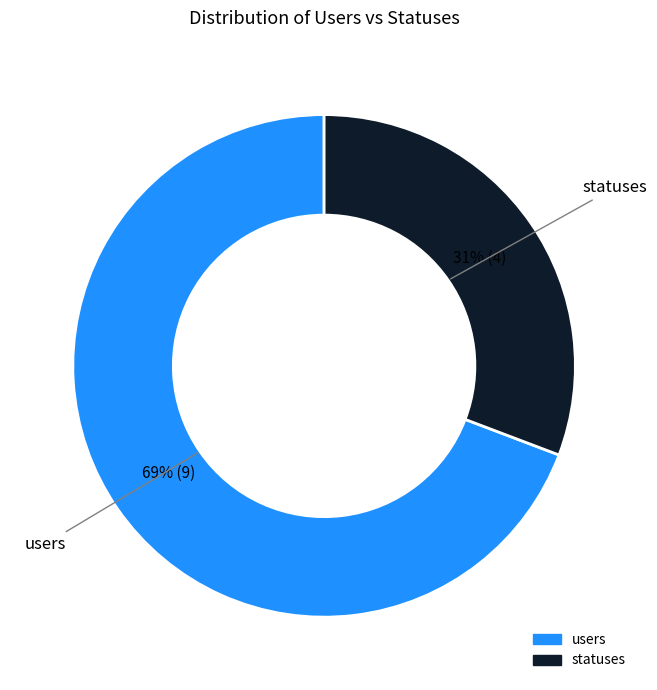

To the nearest percent, what is the difference between the users and statuses slice percentages?

38%